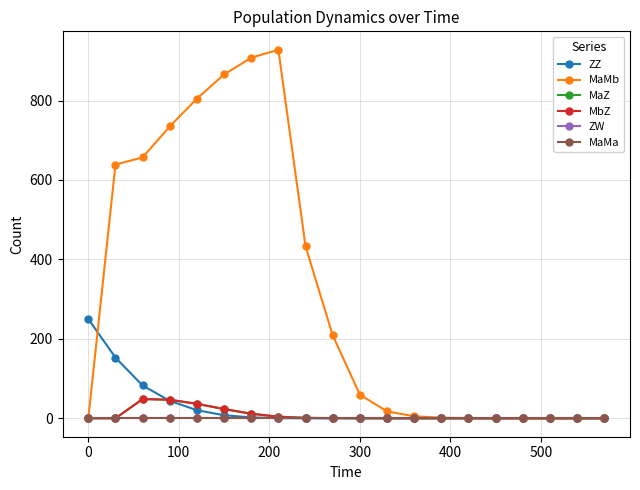

How many lines are shown in the chart?

6